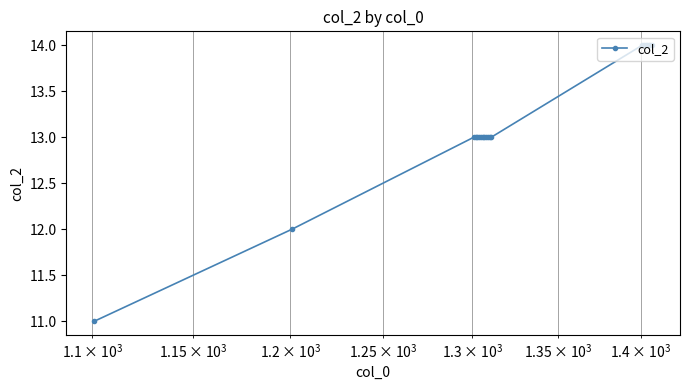

What is the sum of all values?

264